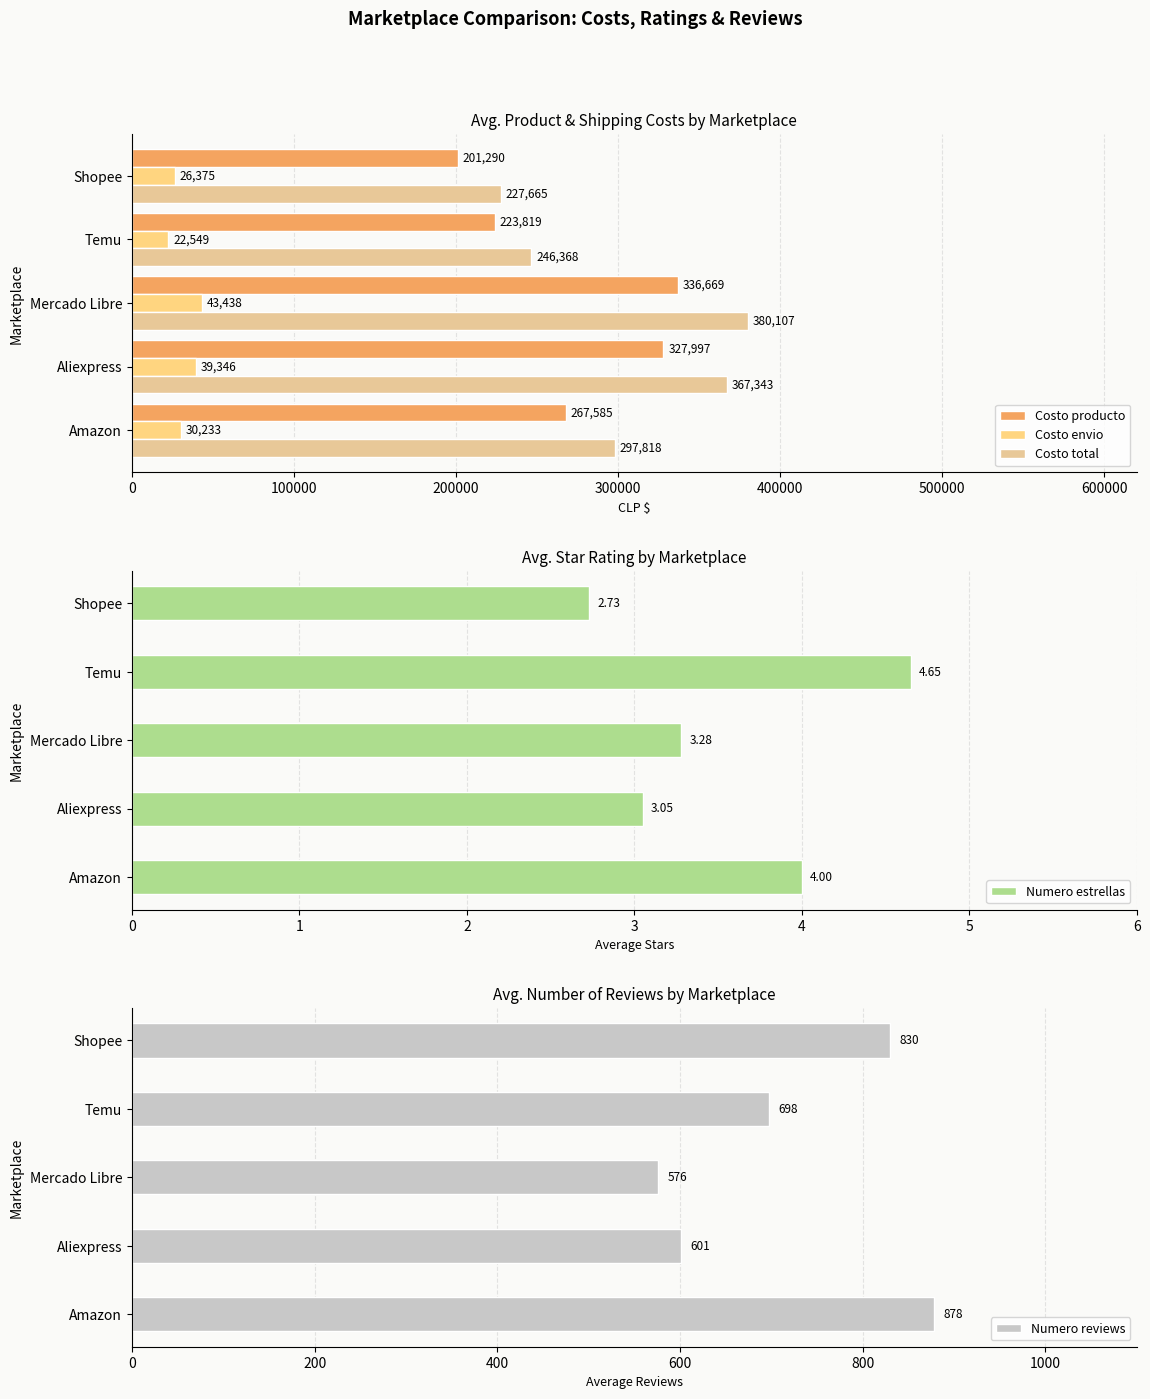

What is the difference between the second highest and minimum values in the Numero estrellas series?

1.3